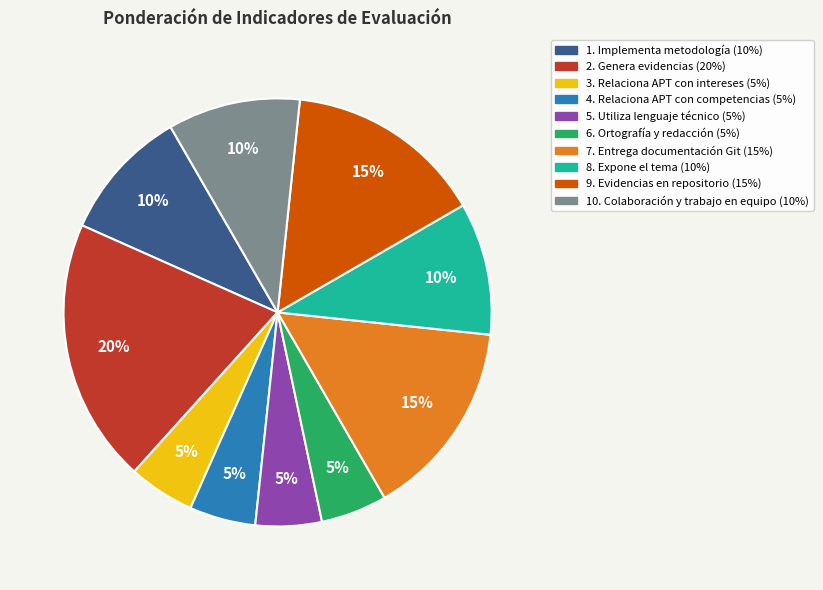

How many slices are in this pie chart?

10